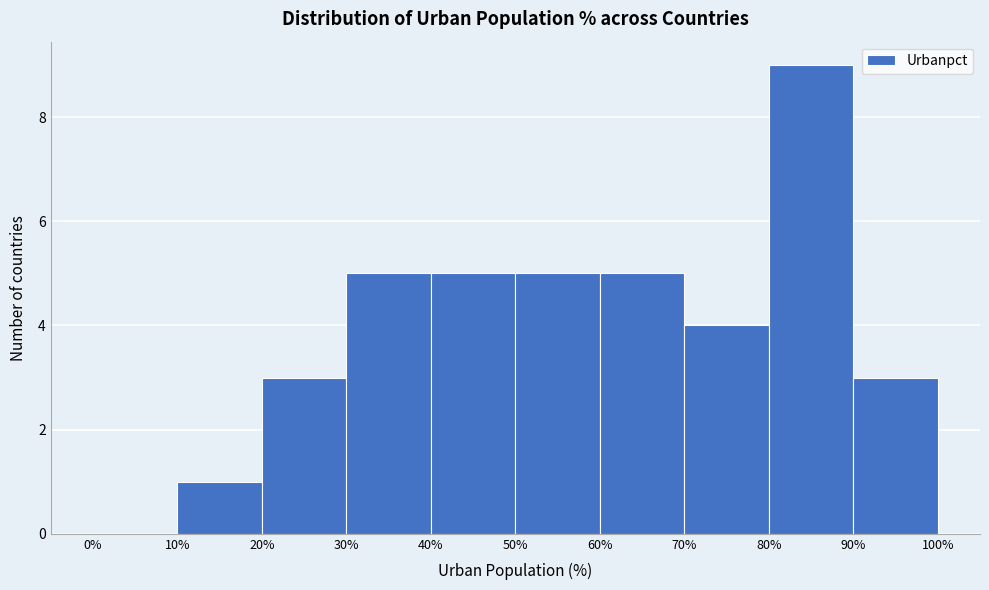

How tall is the bar that spans 80% to 90% on the x-axis? The values are not printed on the chart, so give them approximately, as read against the axis.

9